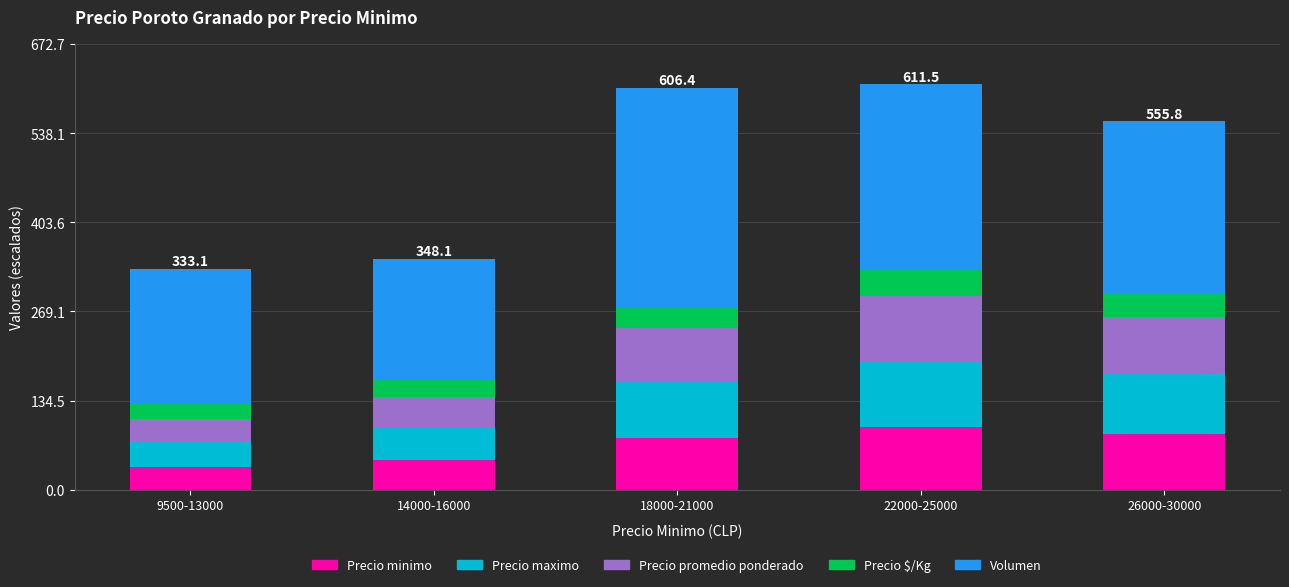

What is the sum of all Precio minimo values?

335.5